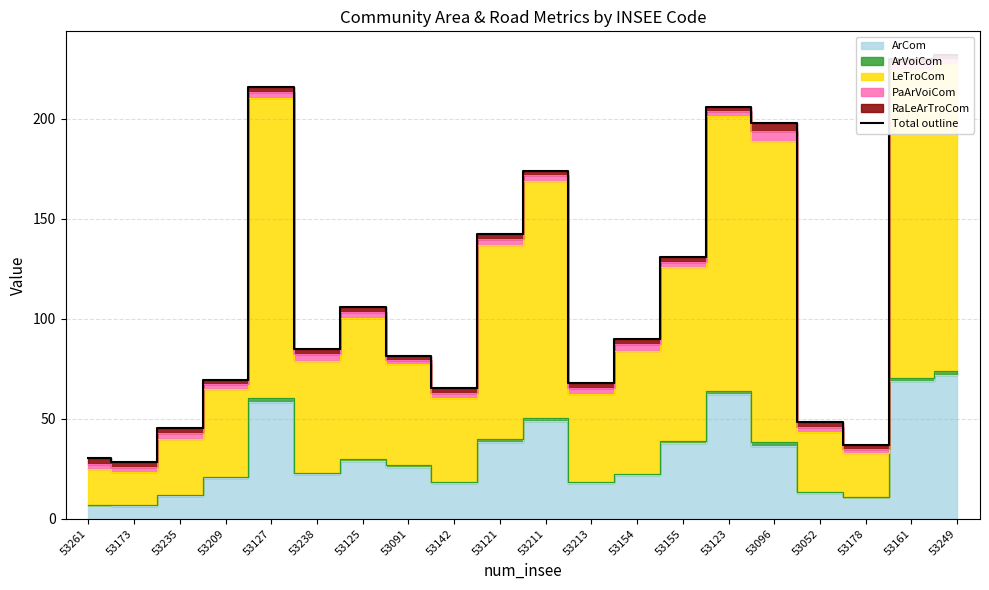

How many lines are shown in the chart?

1